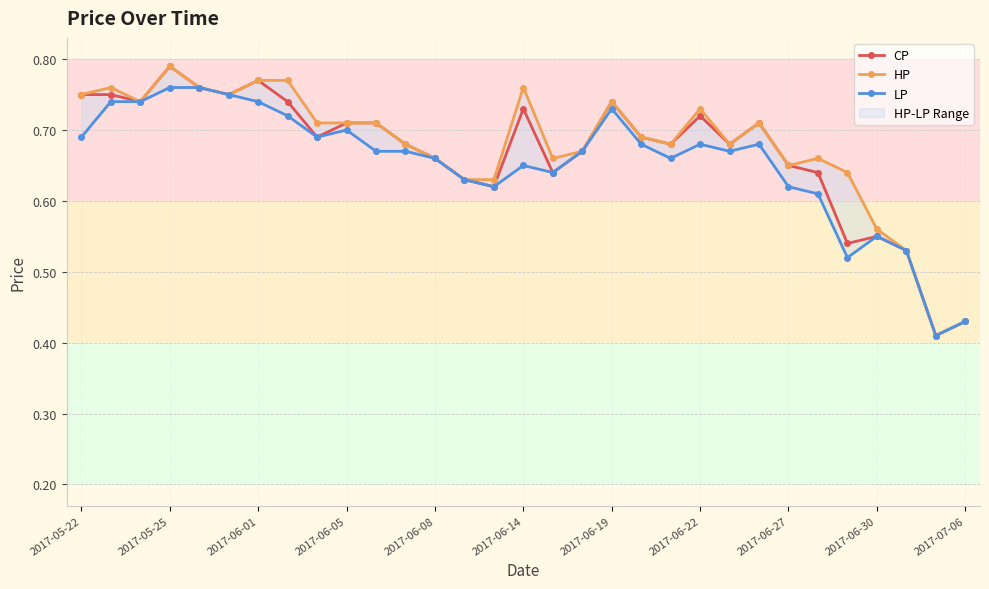

Reading left to right, extract all data points from this chart.

CP: 0.8	0.8	0.7	0.8	0.8	0.8	0.8	0.7	0.7	0.7	0.7	0.7	0.7	0.6	0.6	0.7	0.6	0.7	0.7	0.7	0.7	0.7	0.7	0.7	0.7	0.6	0.5	0.6	0.5	0.4	0.4
HP: 0.8	0.8	0.7	0.8	0.8	0.8	0.8	0.8	0.7	0.7	0.7	0.7	0.7	0.6	0.6	0.8	0.7	0.7	0.7	0.7	0.7	0.7	0.7	0.7	0.7	0.7	0.6	0.6	0.5	0.4	0.4
LP: 0.7	0.7	0.7	0.8	0.8	0.8	0.7	0.7	0.7	0.7	0.7	0.7	0.7	0.6	0.6	0.7	0.6	0.7	0.7	0.7	0.7	0.7	0.7	0.7	0.6	0.6	0.5	0.6	0.5	0.4	0.4